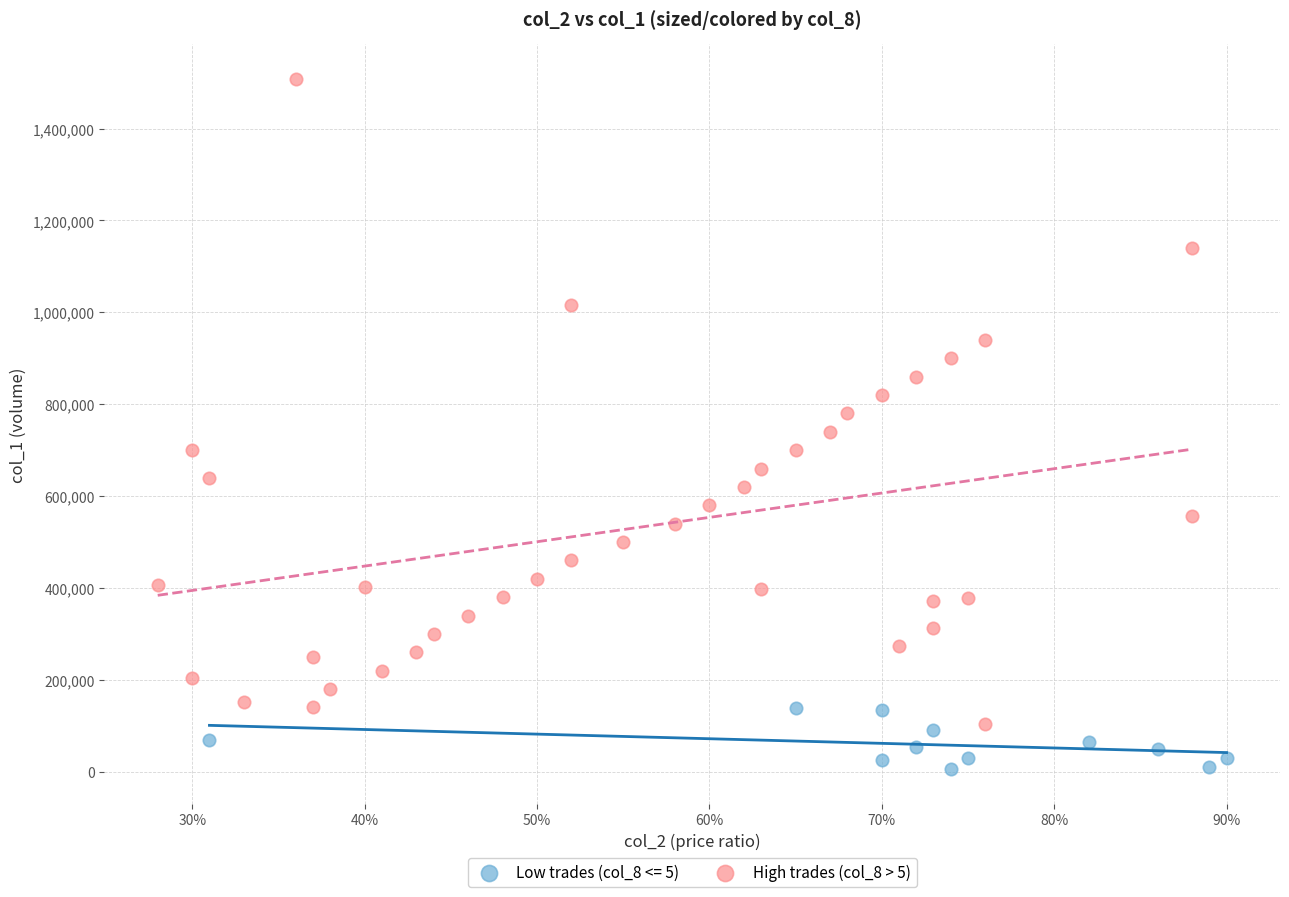

Which series has the widest spread of Y values?

High trades (col_8 > 5)